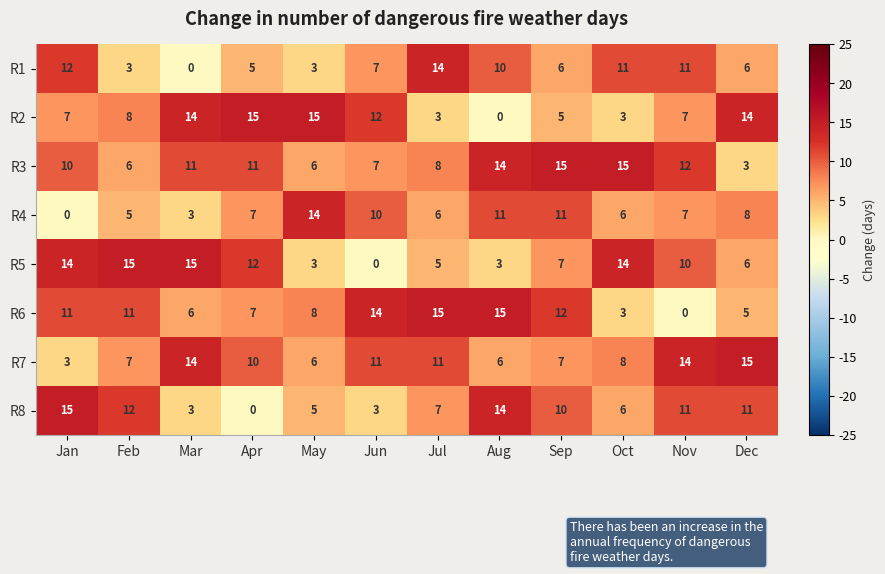

What is the average value of the R7 series?

9